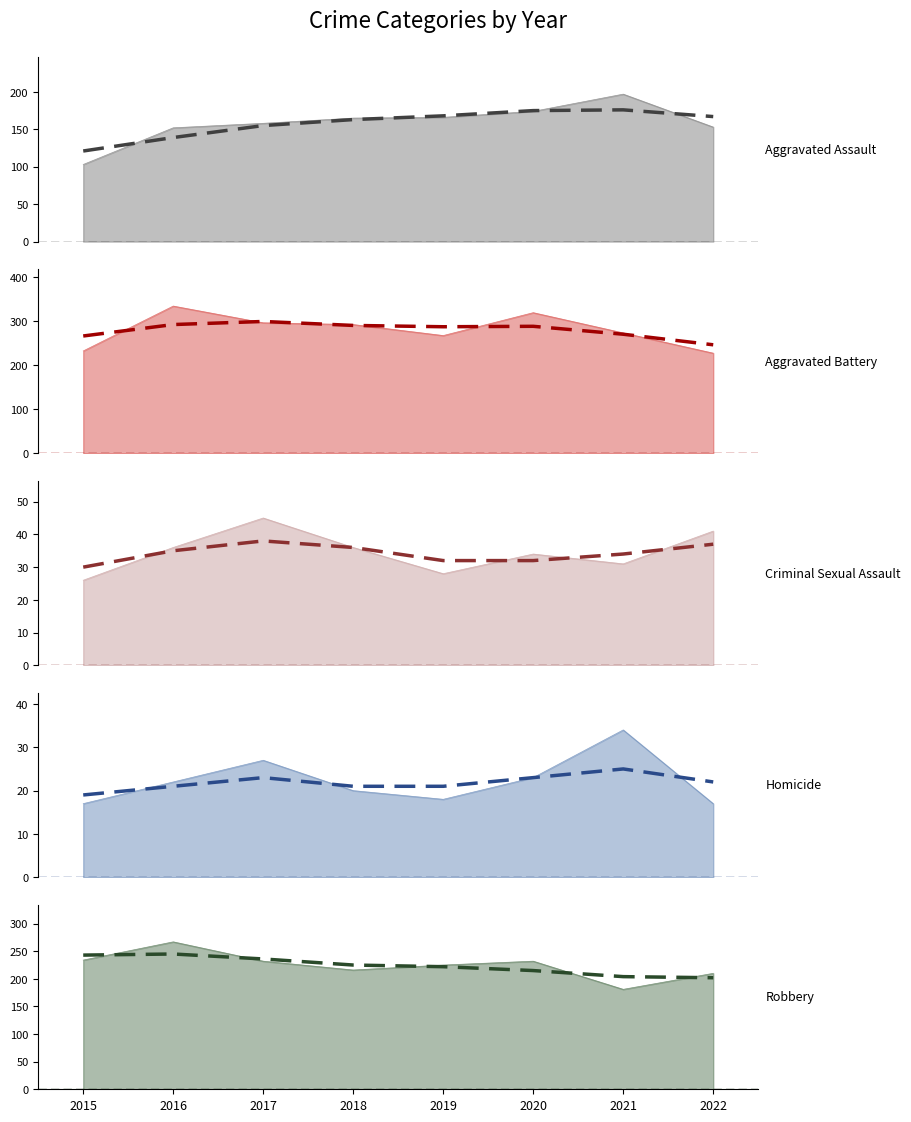

Which category has the highest value in the Homicide (trend) series?

2021